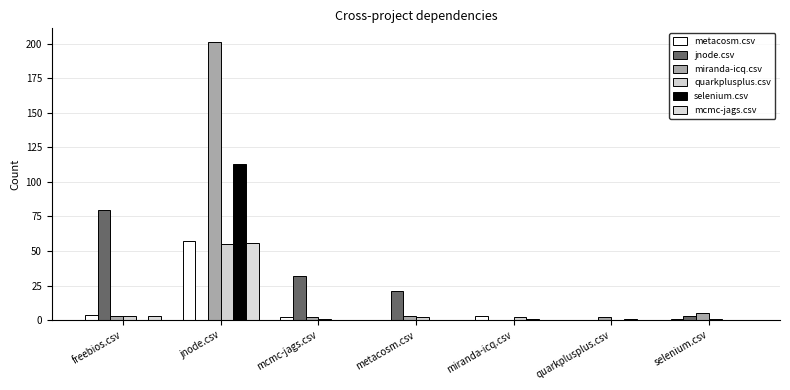

What is the highest value of the selenium.csv series?

113